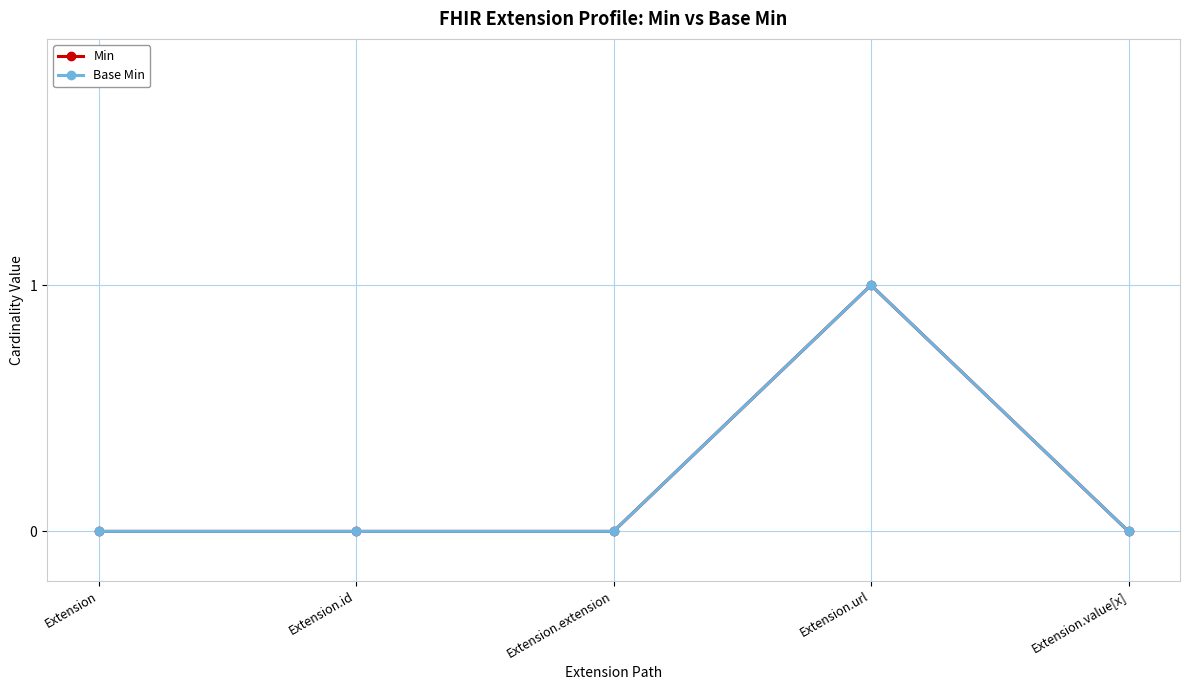

At which label is Base Min closest to 0?

Extension